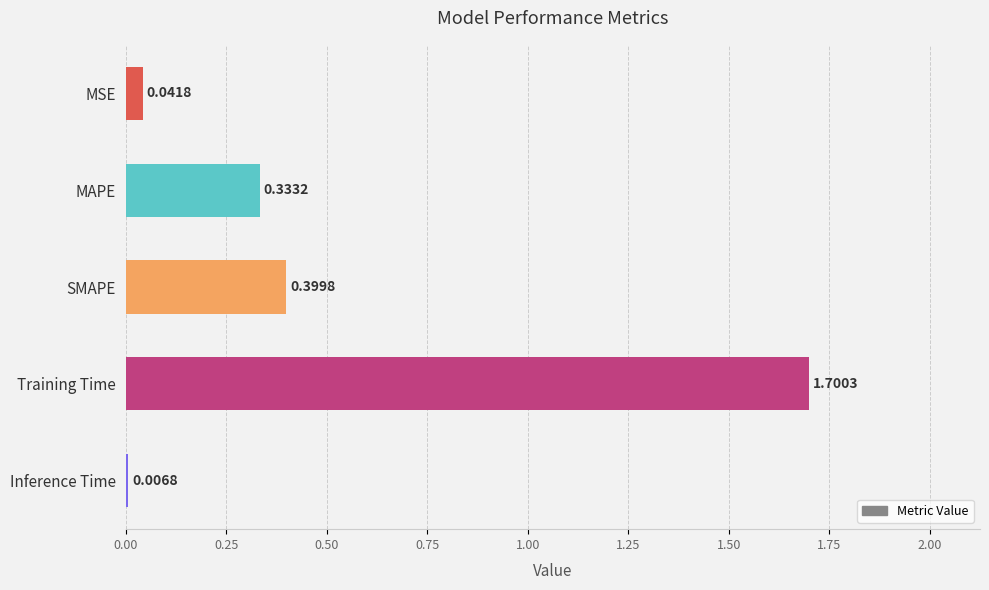

List the labels in order of value, largest first.

Training Time, SMAPE, MAPE, MSE, Inference Time